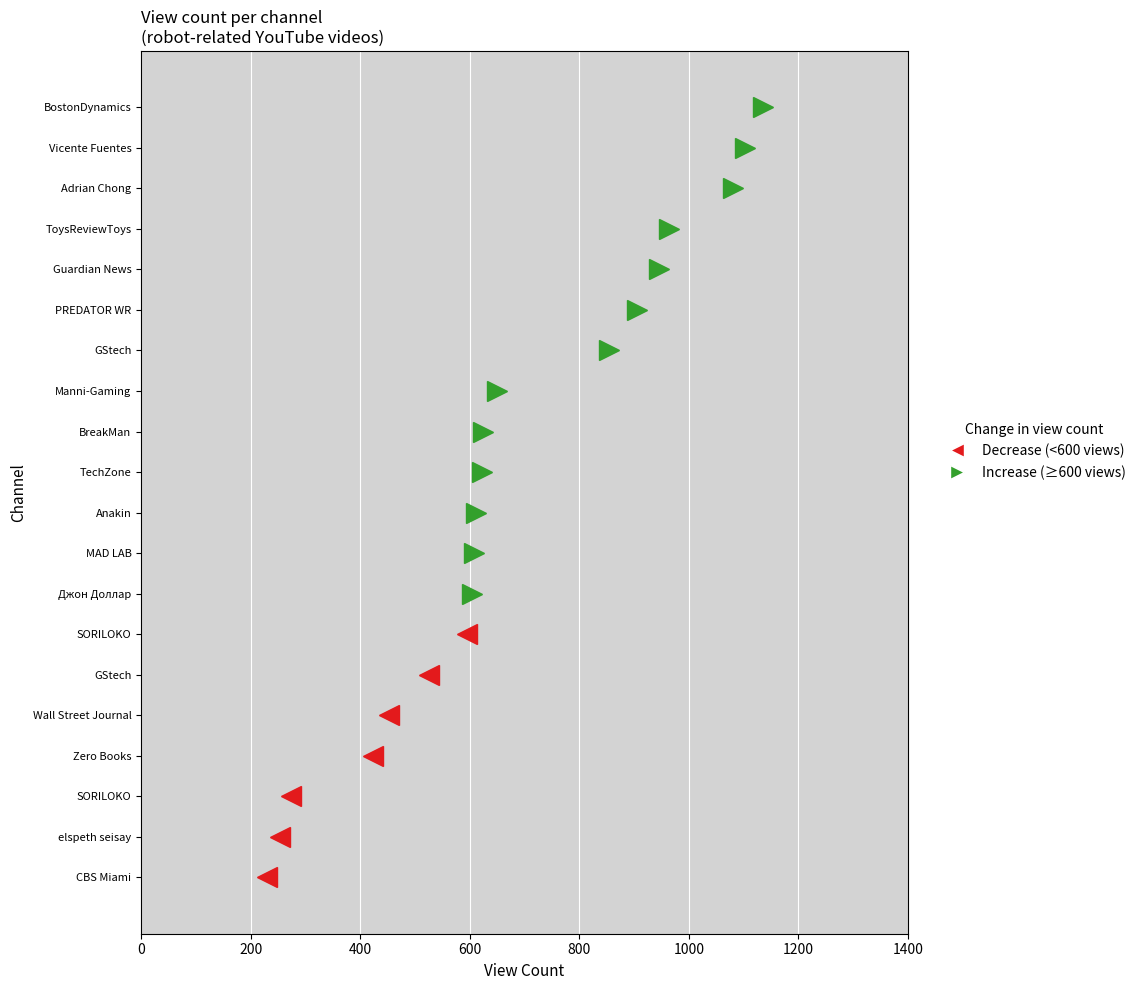

The chart shows a value of 1436 at GStech. True or false?

False